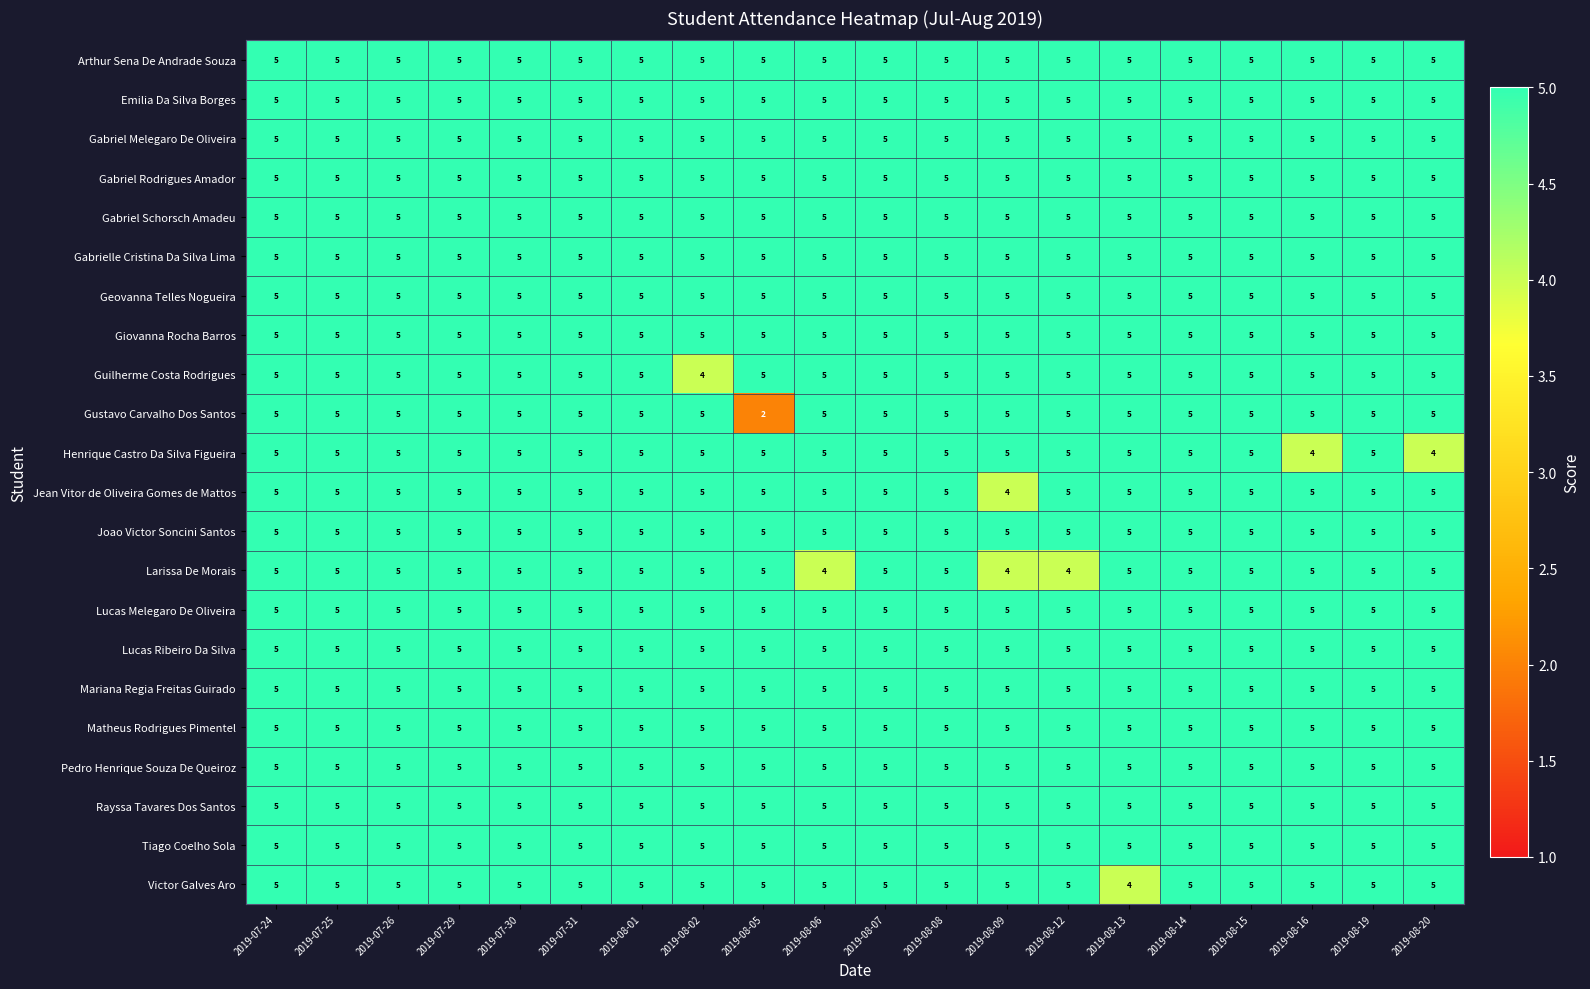

What is the total value across all series at 2019-08-02?

109